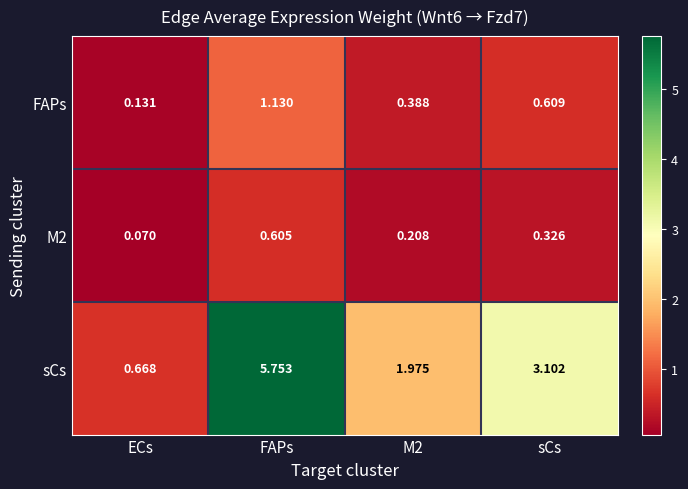

Which series has the widest spread of values?

sCs